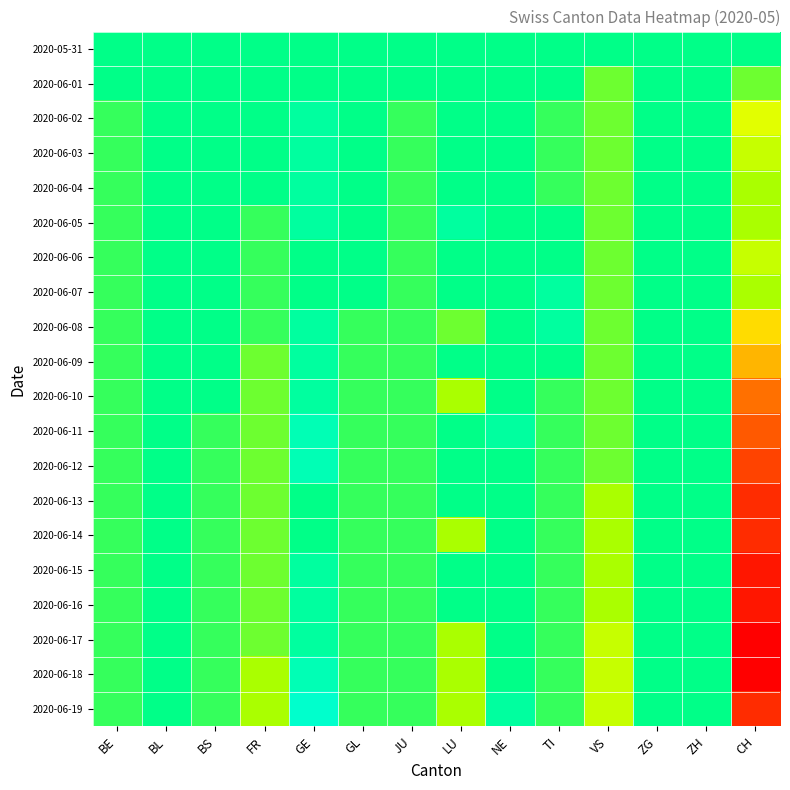

Between GE and GL, which series saw the biggest shift?

2020-06-19